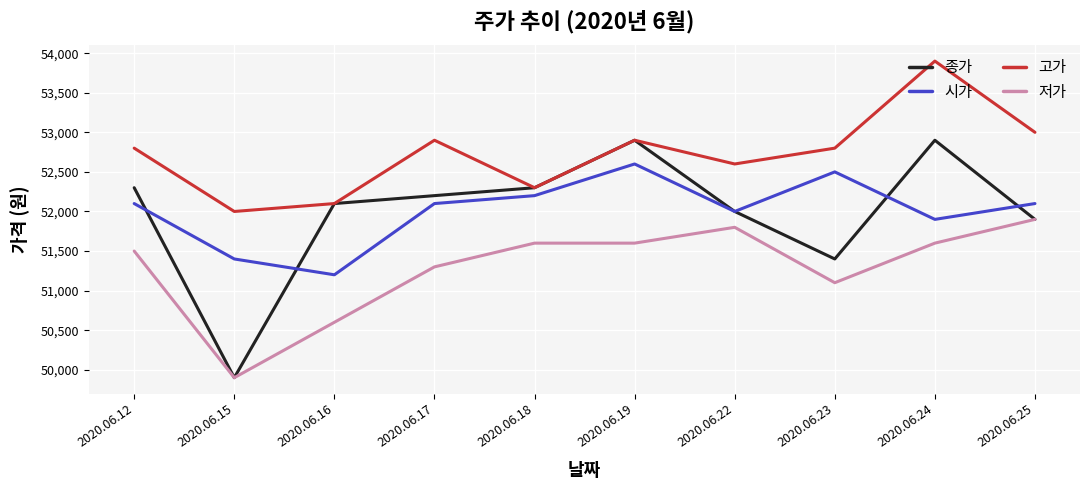

At which label is 저가 closest to 50900?

2020.06.23